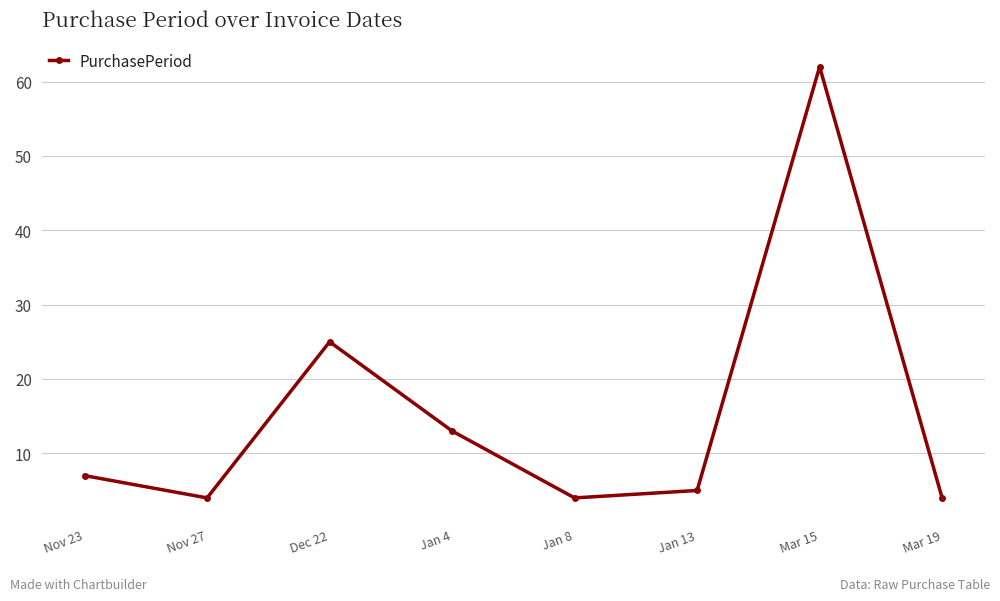

What is the average value?

16